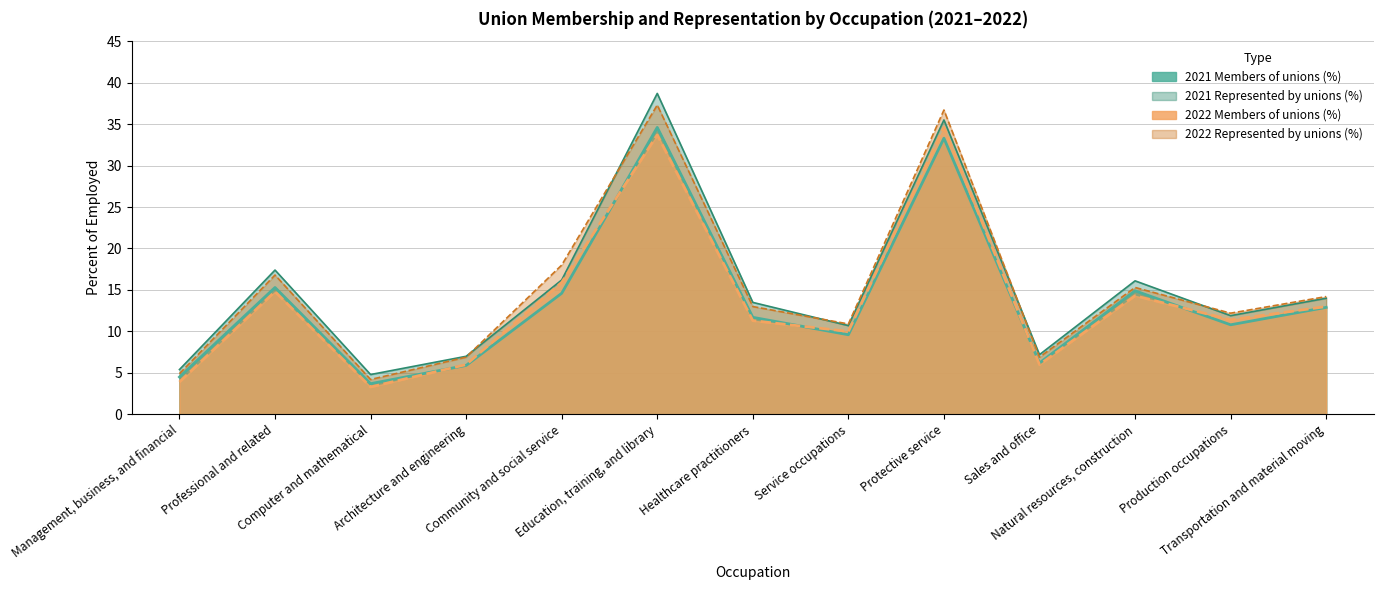

Which series has the widest spread of values?

2021 Represented by unions (%)